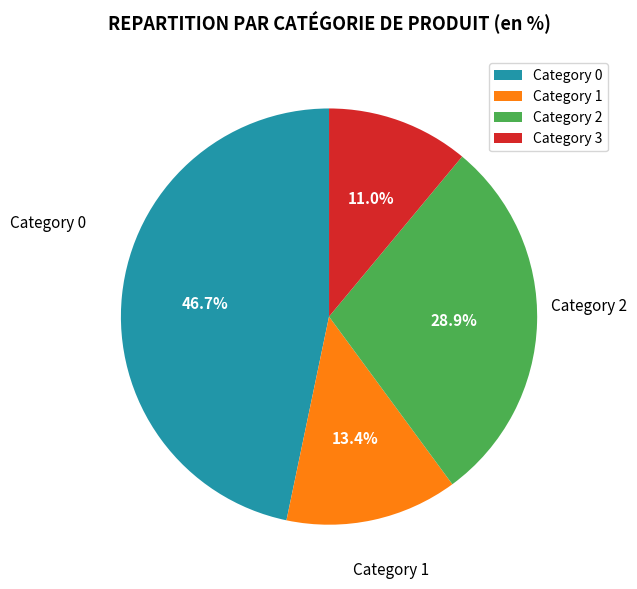

Does Category 3 account for over 50% of the chart?

No